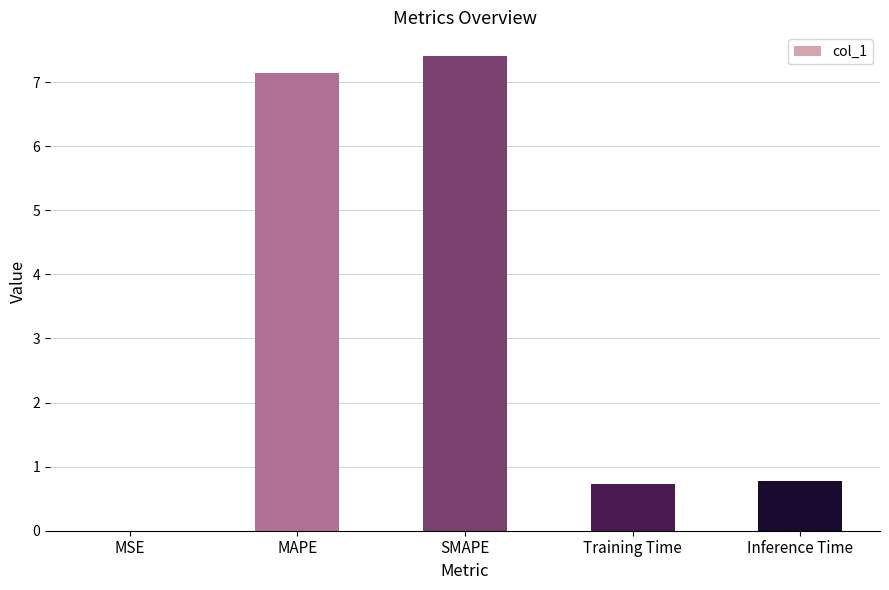

Is it true that the value at Inference Time is 0.8?

True